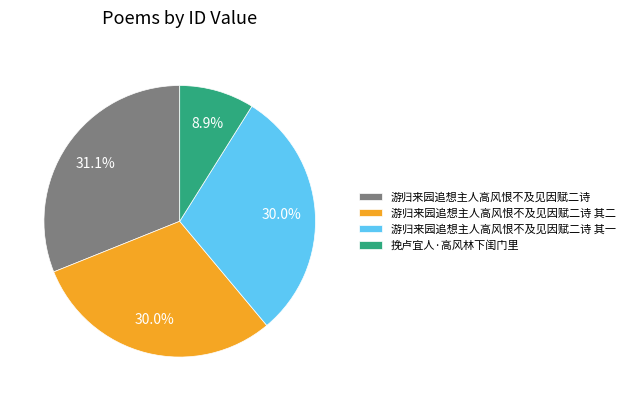

Does 游归来园追想主人高风恨不及见因赋二诗 account for over 50% of the chart?

No